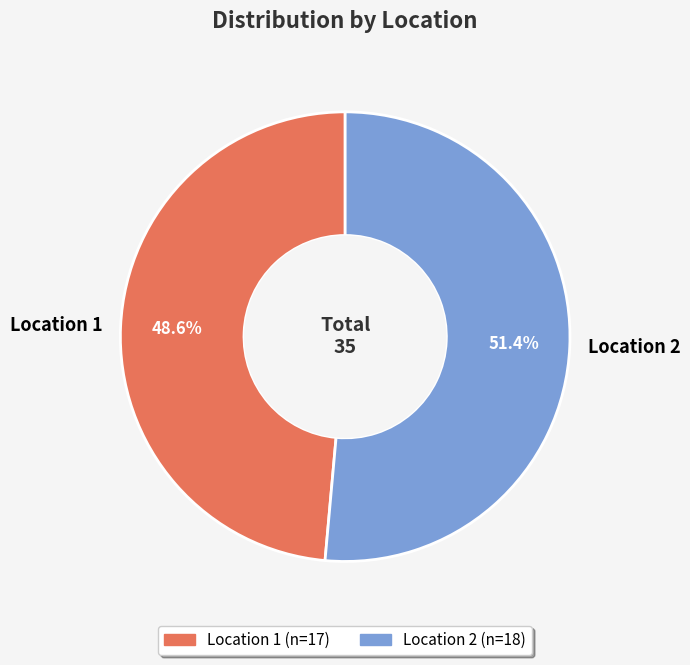

To the nearest percent, what is the difference between the largest and smallest slice percentages?

3%